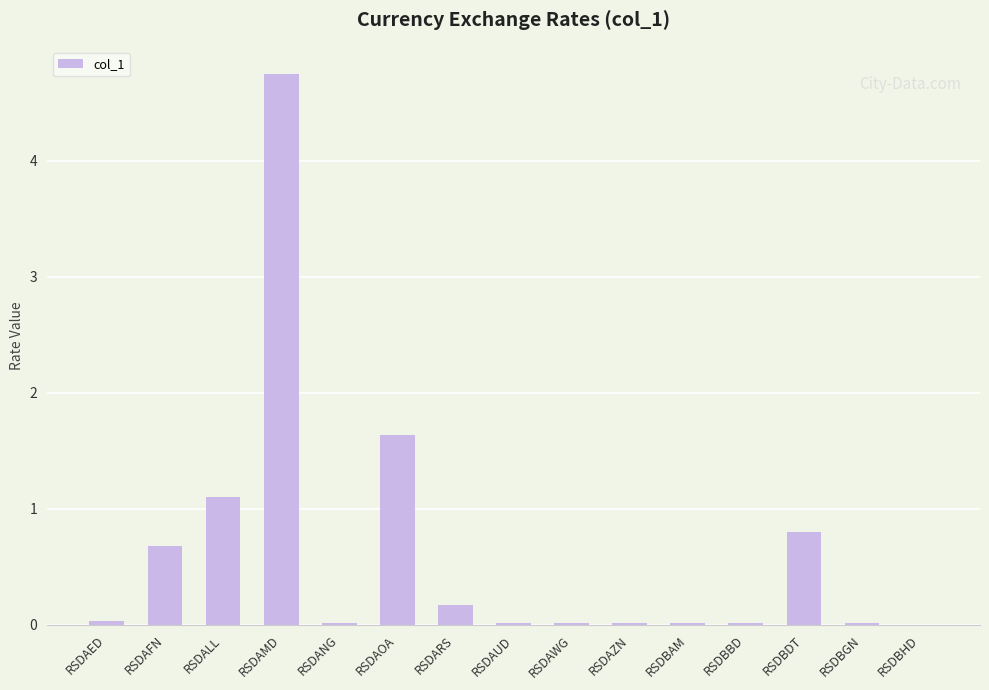

How many distinct data groups are displayed?

1